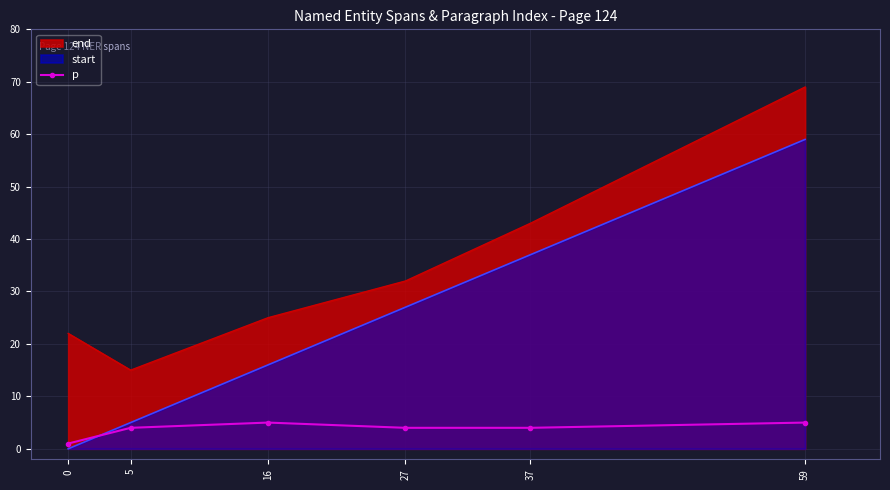

Is it true that the value at 5 is 6?

False